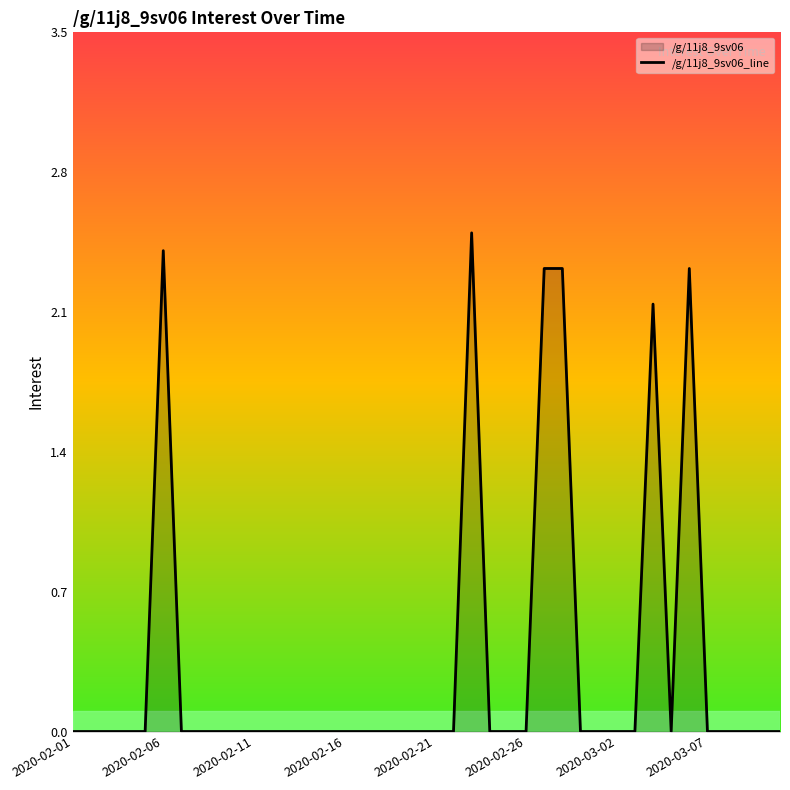

At which category does the chart reach its peak across all series?

22